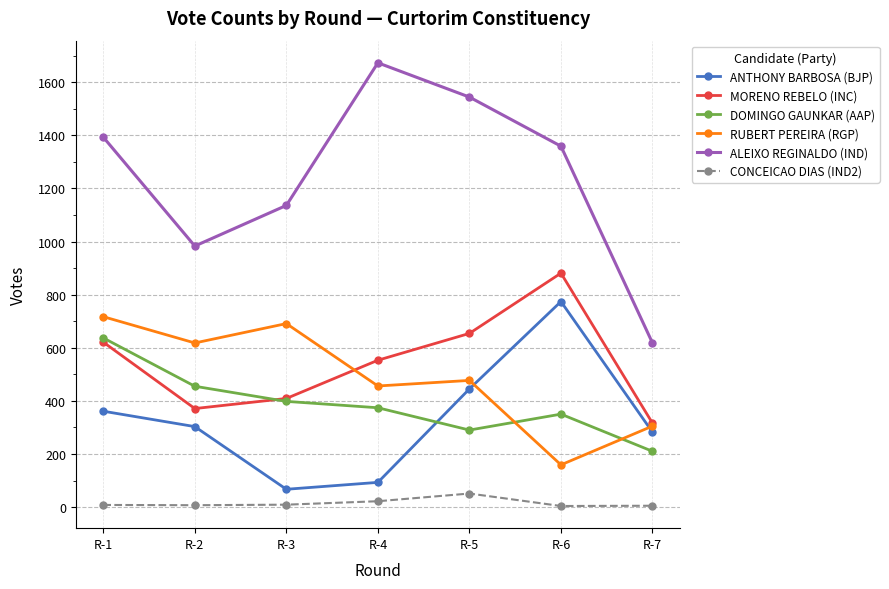

The value of MORENO REBELO (INC) at R-1 is 254. True or false?

False